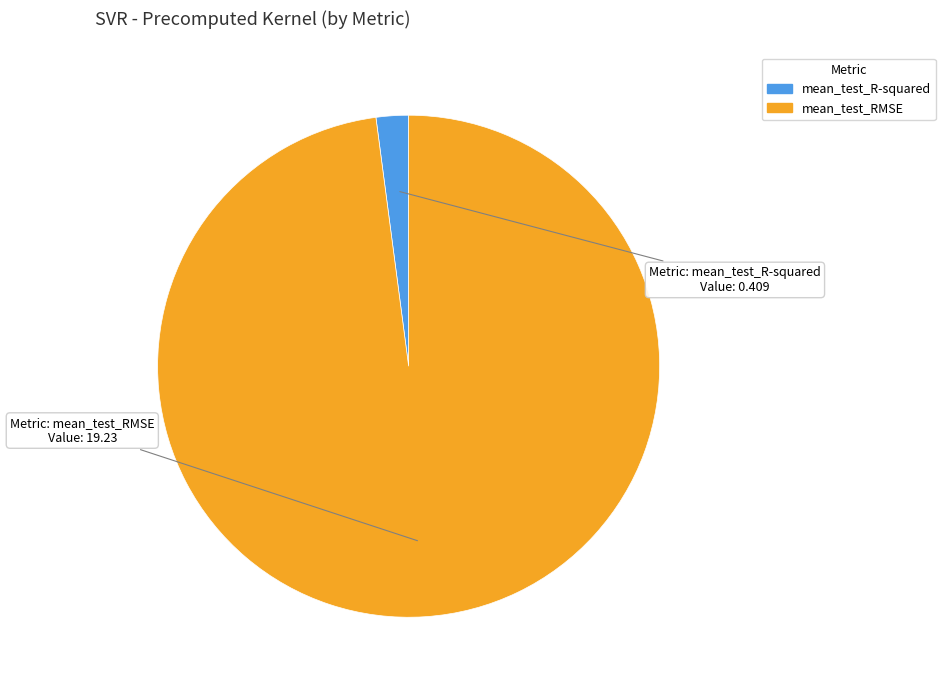

Rank the categories by value from lowest to highest.

mean_test_R-squared, mean_test_RMSE